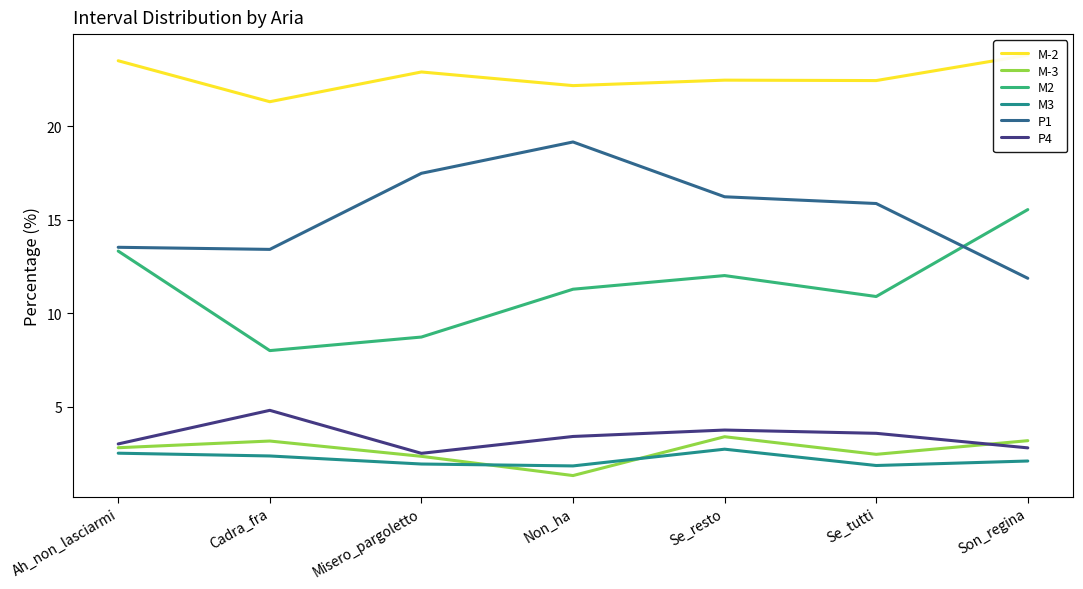

True or false: M-2 and P1 cross at least once.

False